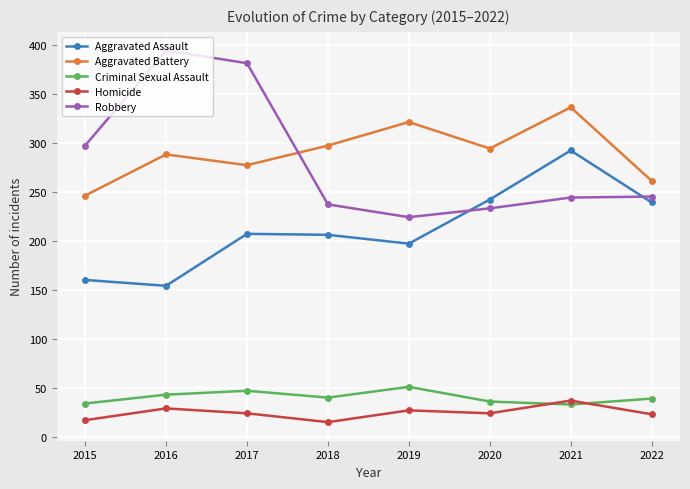

What is the difference between the second highest and second lowest values in the Aggravated Assault series?

82